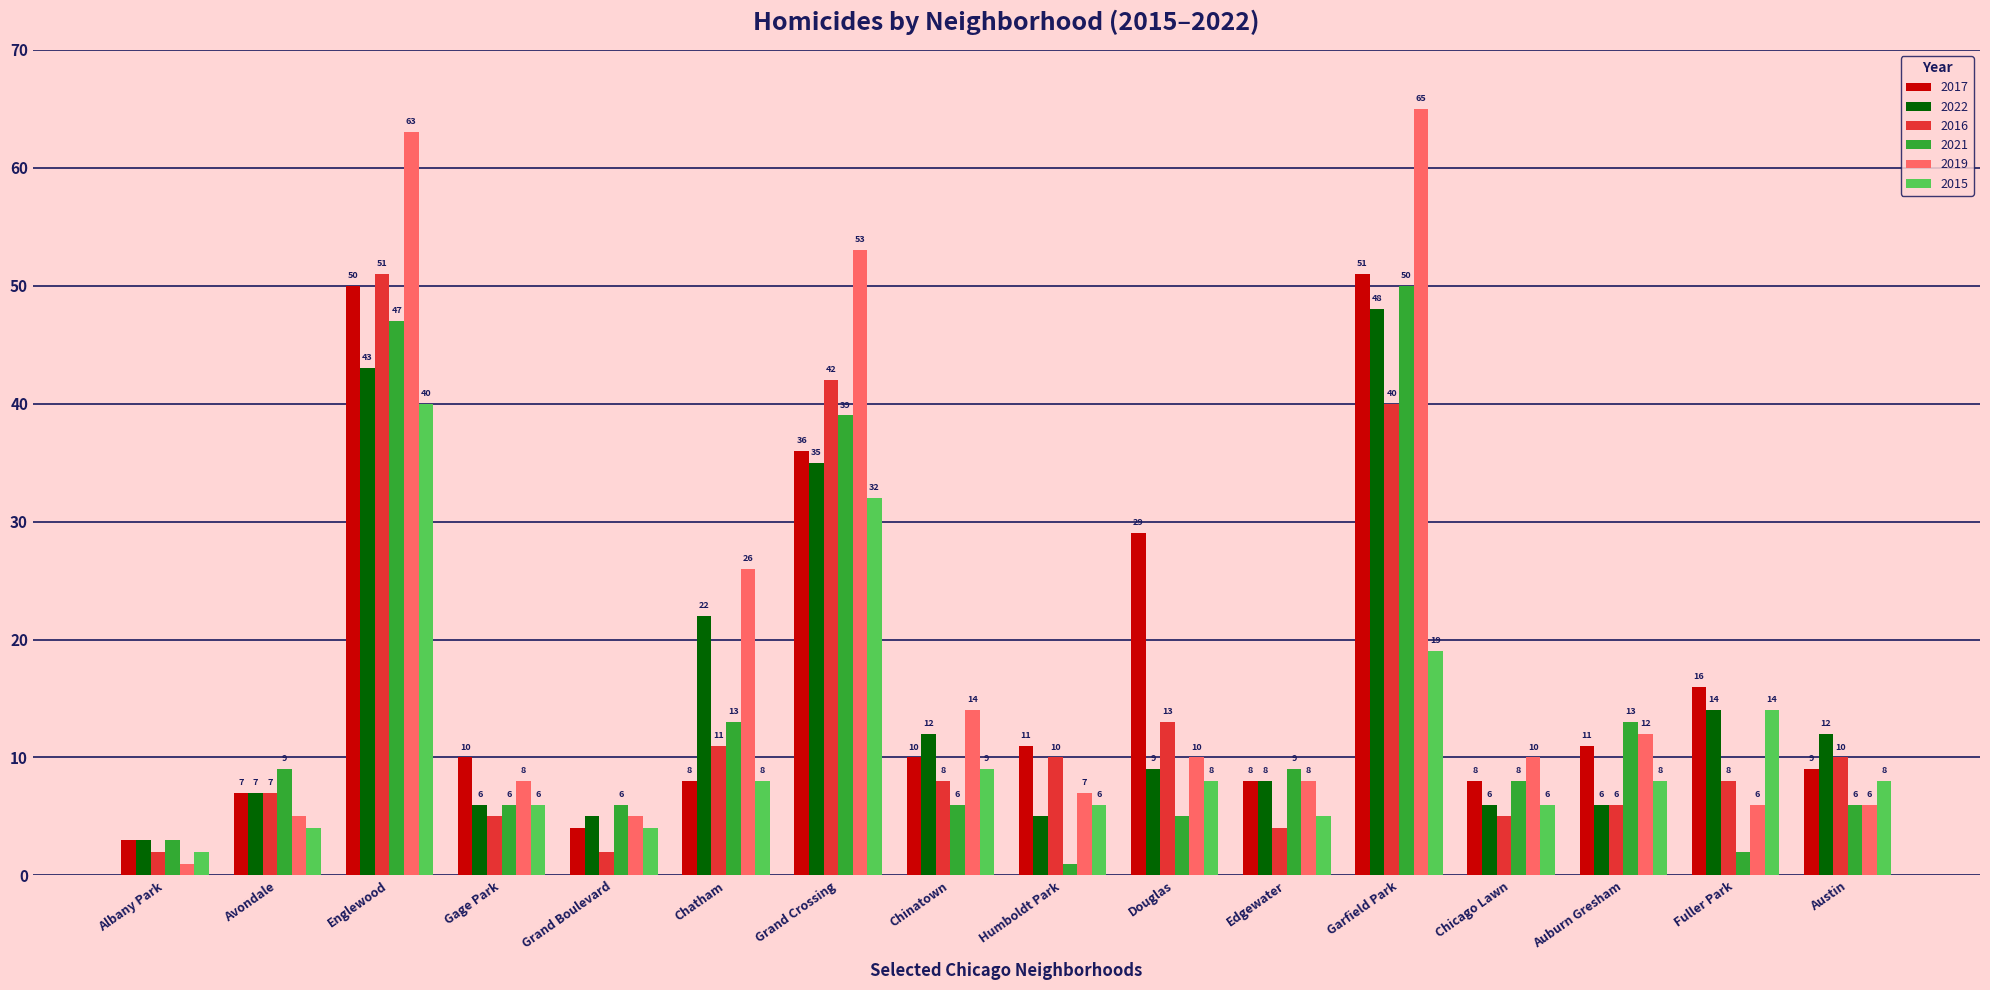

At which label does 2016 reach its peak?

Englewood